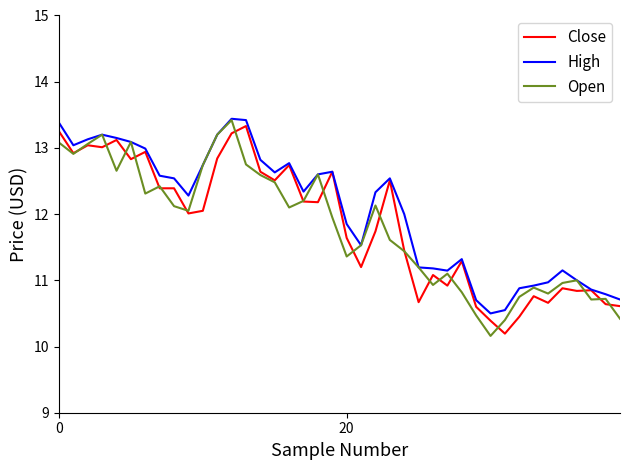

What is the maximum value shown in the chart?

13.4